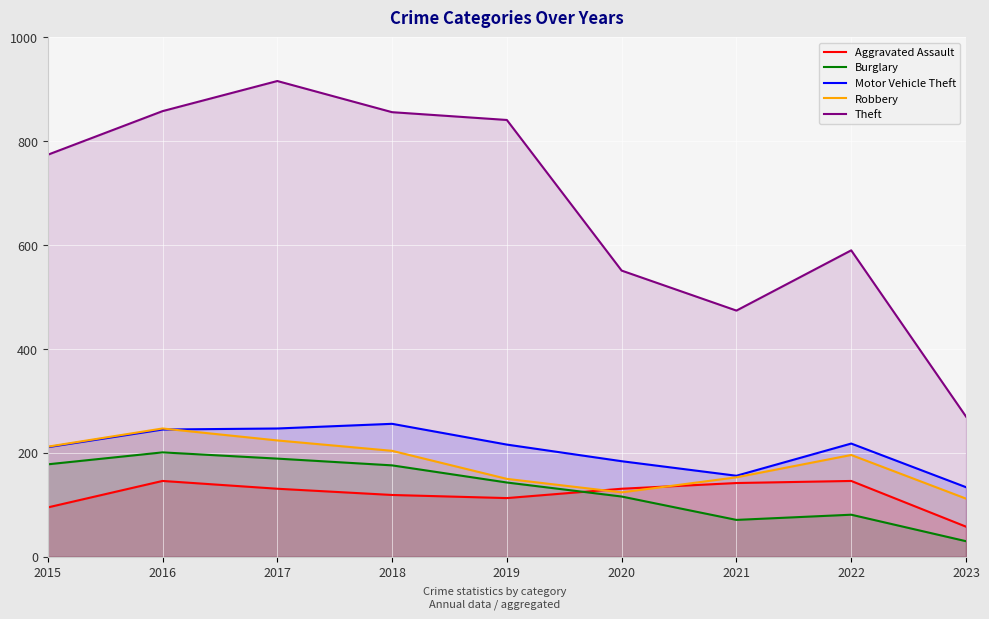

How many series are shown in this chart?

5